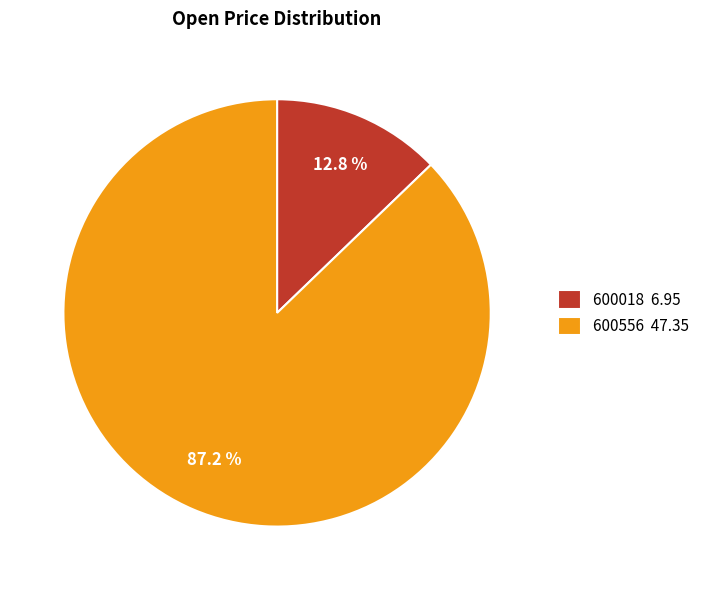

What is the smallest slice in the pie chart?

600018